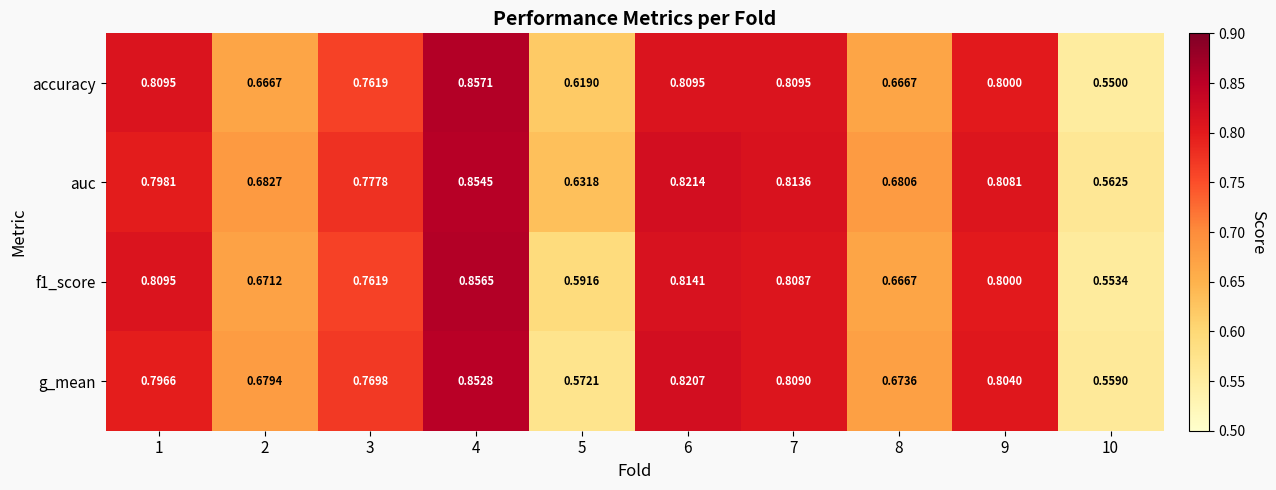

How many categories are shown in the chart?

10